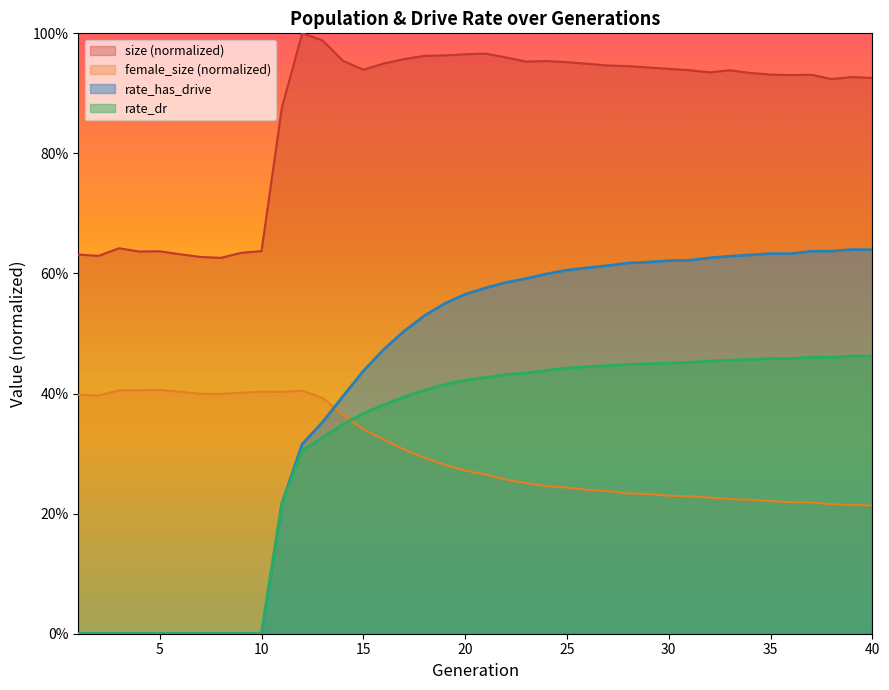

At which category is the sum across all series the highest?

37